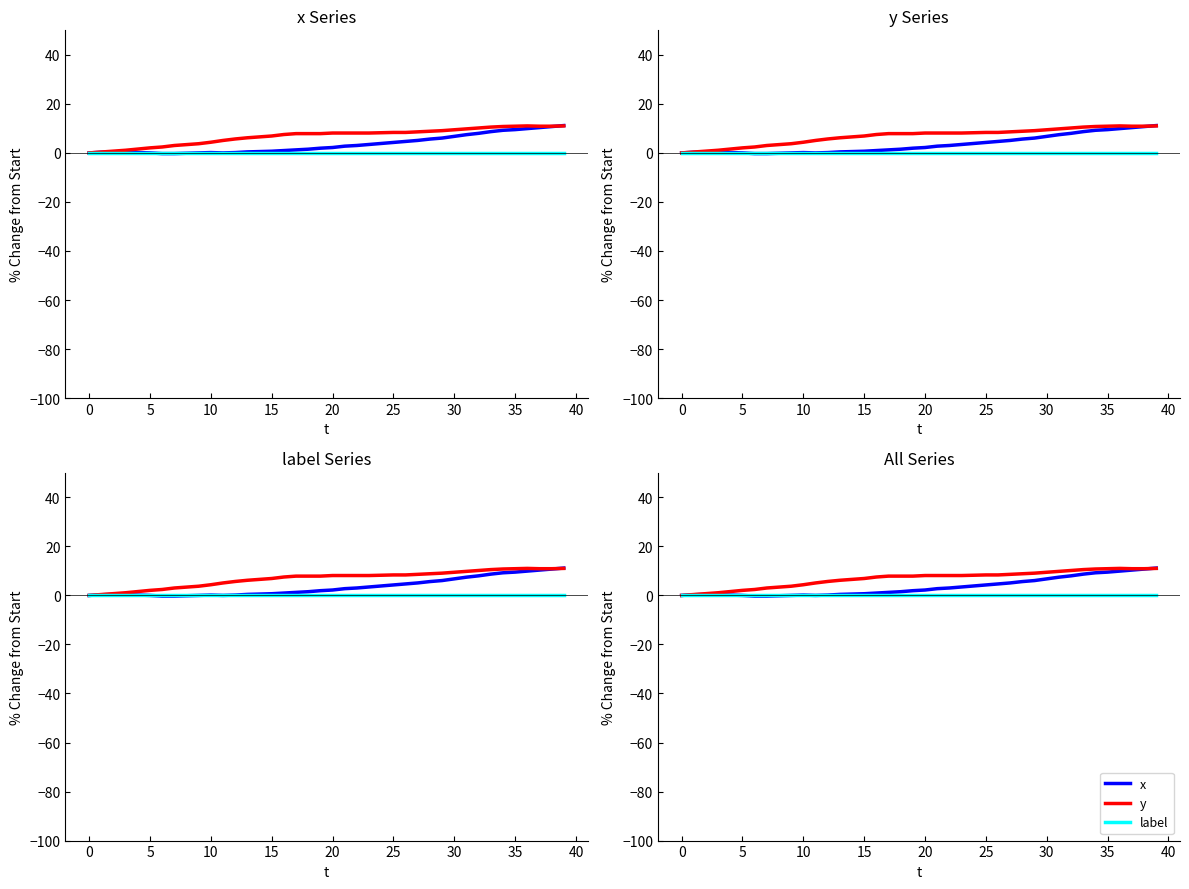

Where is the first local maximum for x?

5